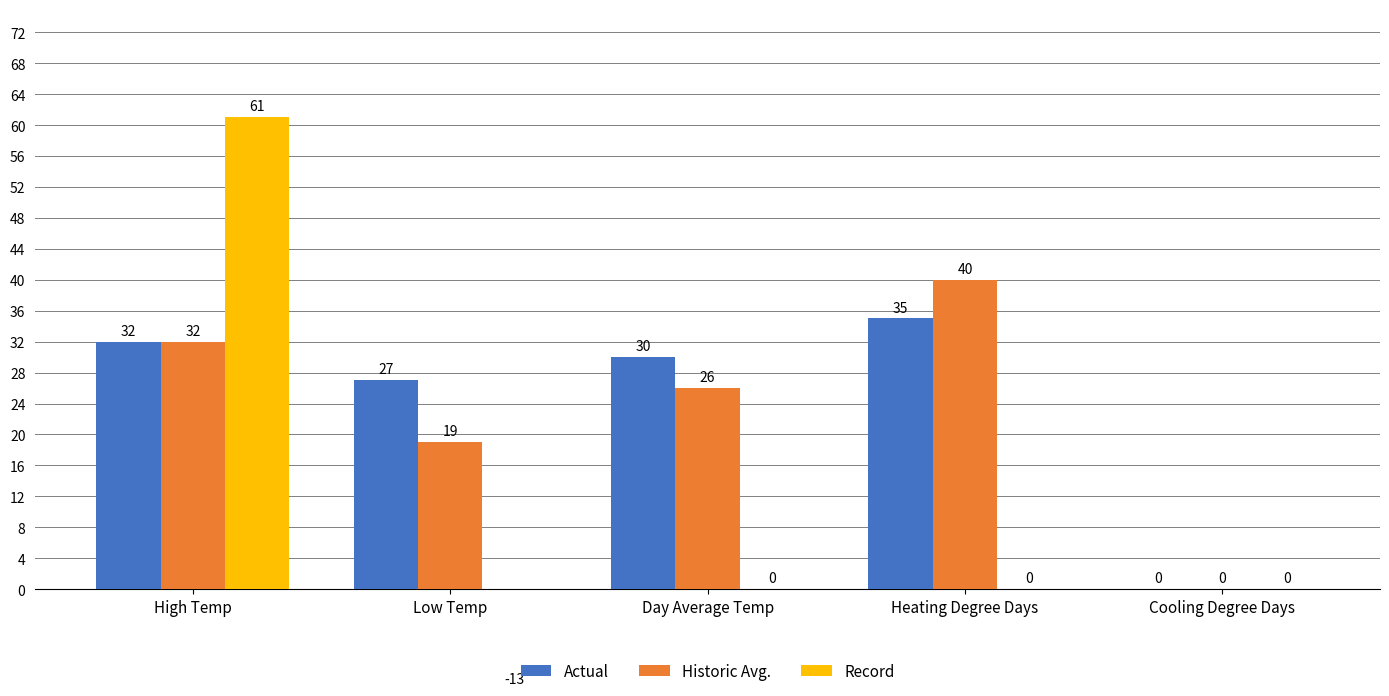

Which series has the largest total across all categories?

Actual